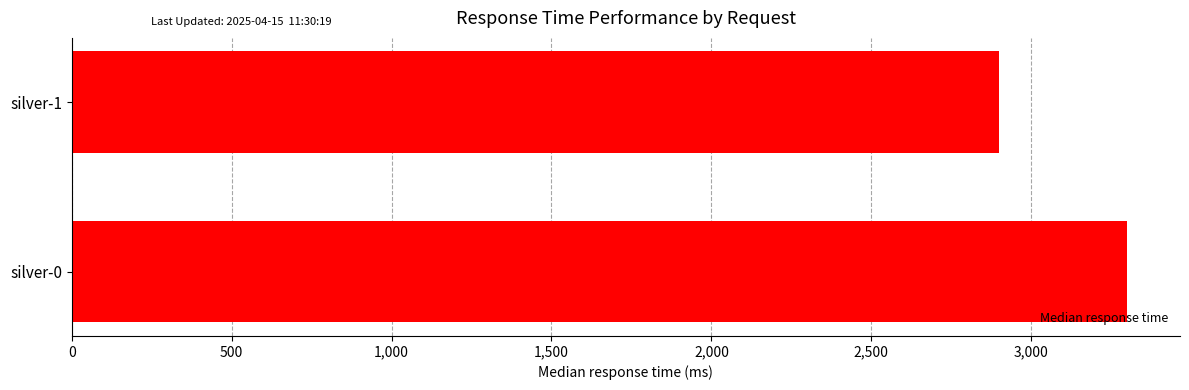

Reading top to bottom, what are all the values shown in this chart?

silver-1=2900	silver-0=3300